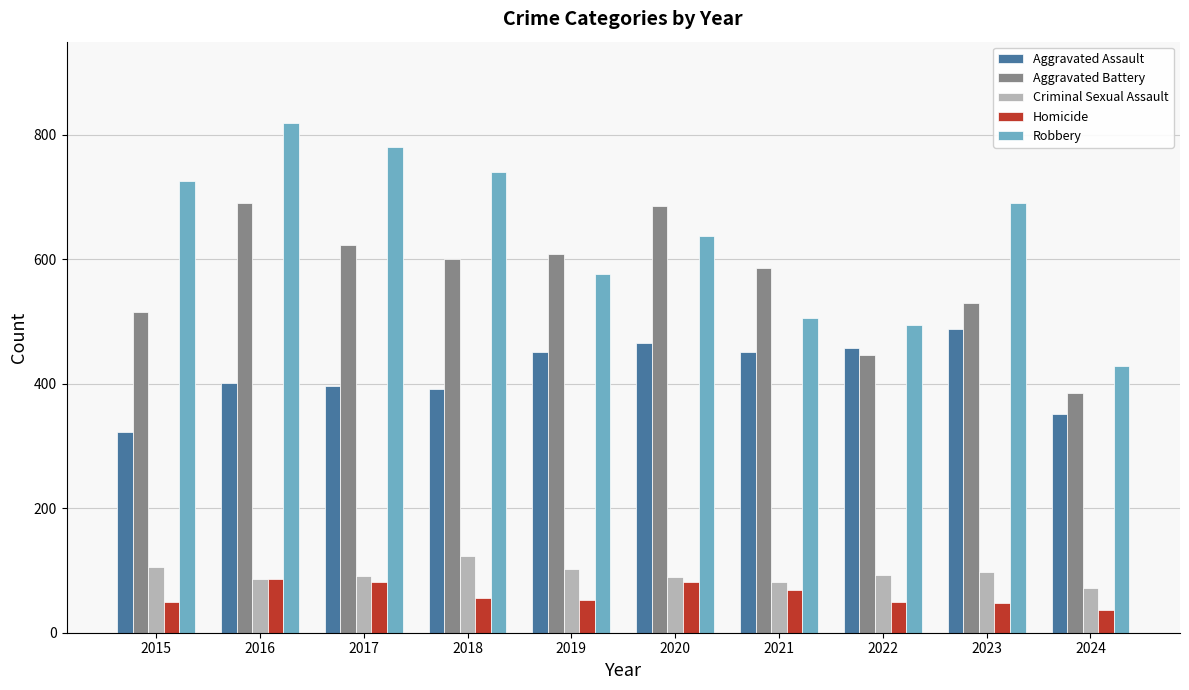

Which series has the widest spread of values?

Robbery